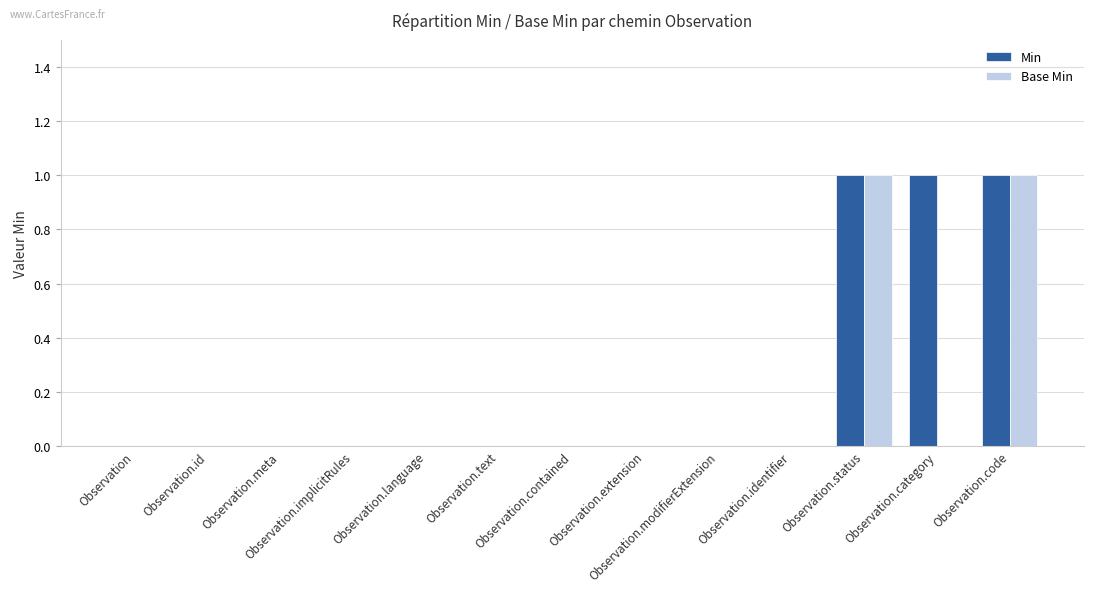

Which series has the largest total across all categories?

Min